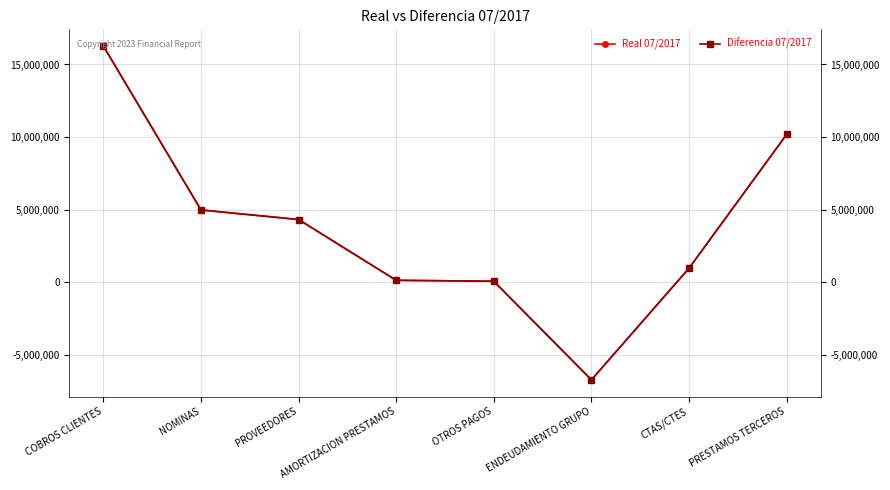

In Diferencia 07/2017, how many points are lower than both neighbors (excluding endpoints)?

1